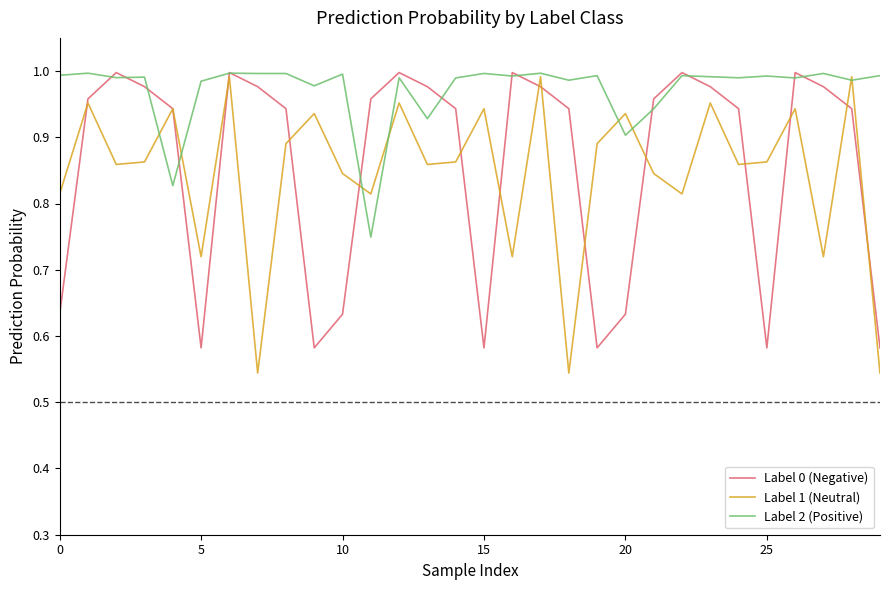

What is the difference between the maximum and second lowest values in the Label 1 (Neutral) series?

0.4